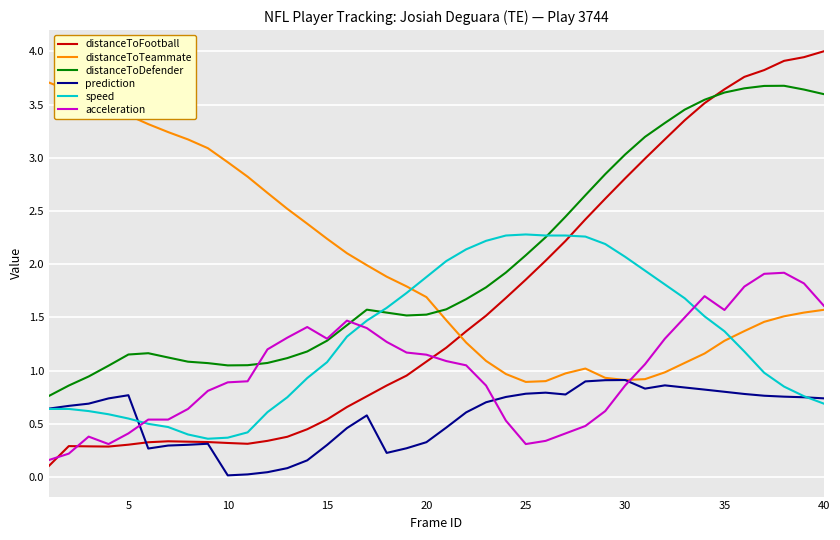

True or false: prediction and distanceToDefender intersect in this chart.

False